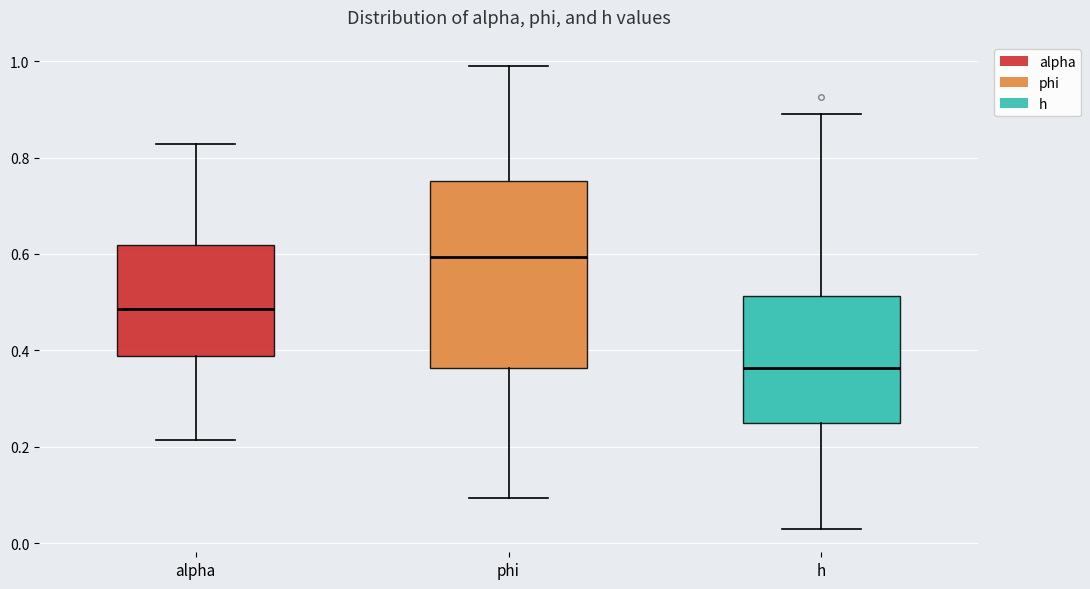

Comparing the boxes themselves (not the whiskers), which one is the tallest?

phi